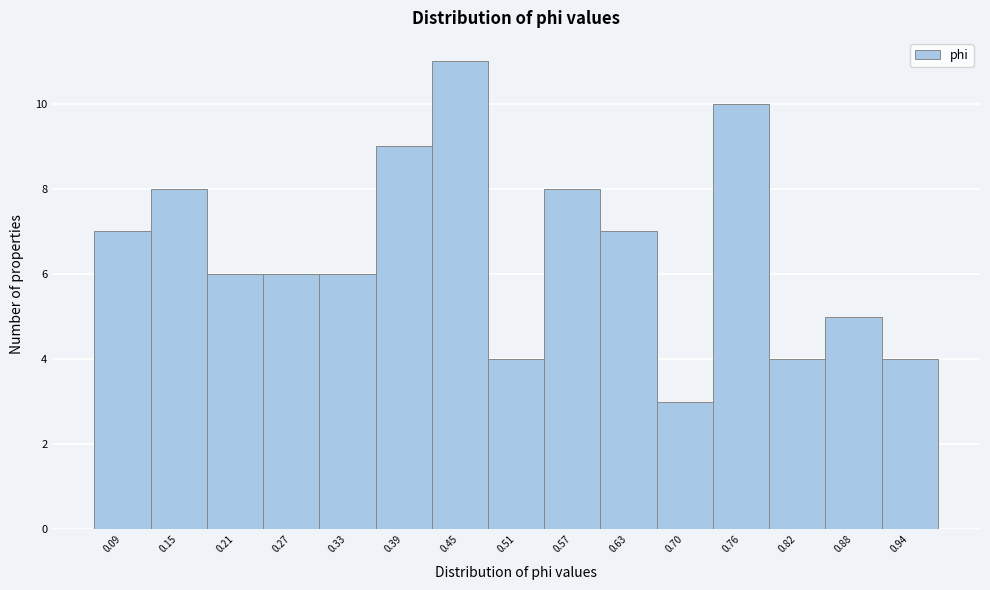

What is the height of the bar covering 0.06 to 0.12 on the x-axis? Neither the bar edges nor the heights are printed on the chart, so give them approximately, as read against the axes.

7